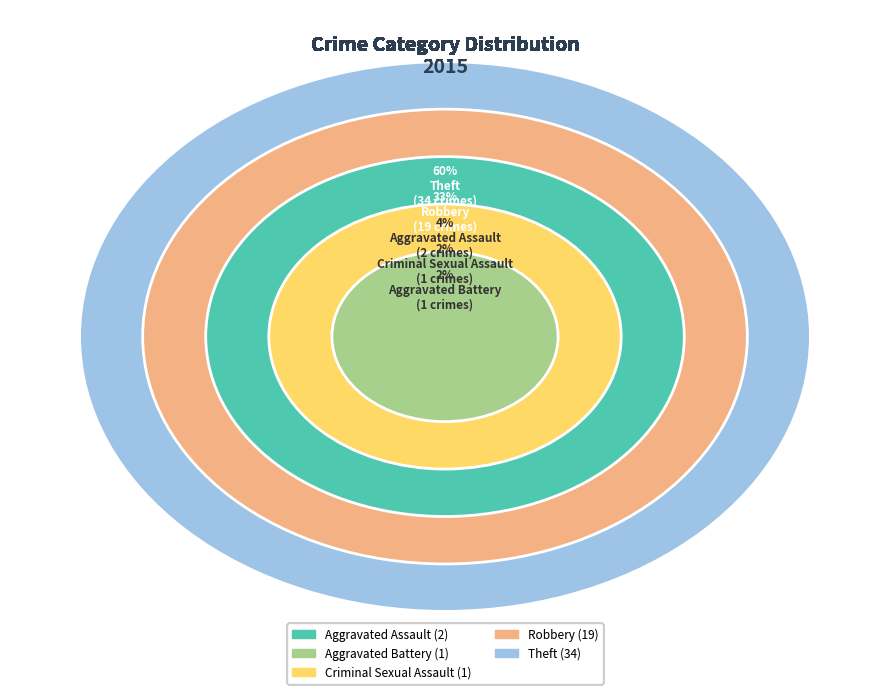

Between Robbery and Aggravated Battery, which is larger?

Robbery